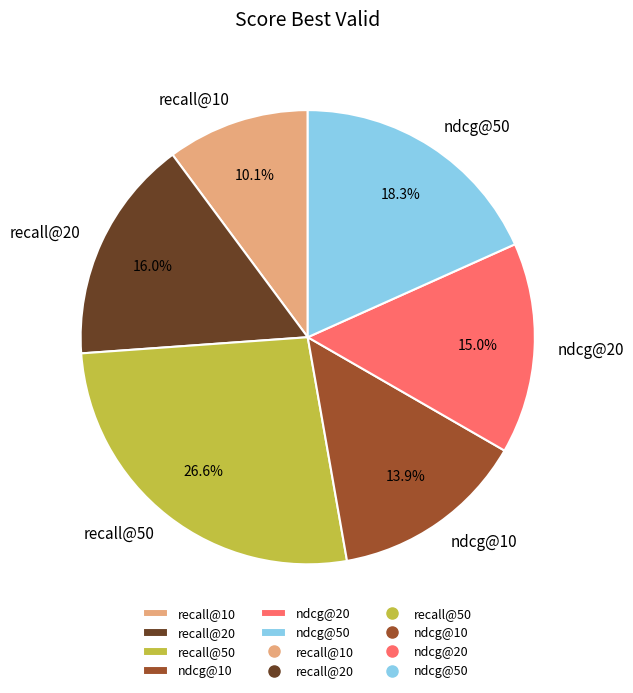

Which slice is the smallest?

recall@10